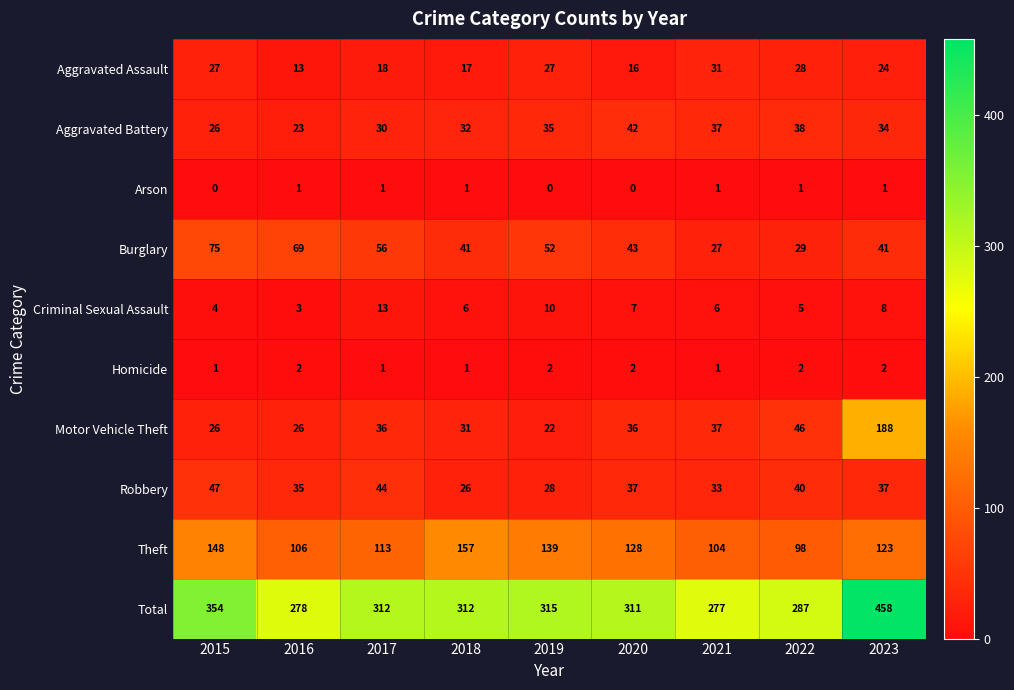

What is the approximate value of Aggravated Battery at 2022?

38